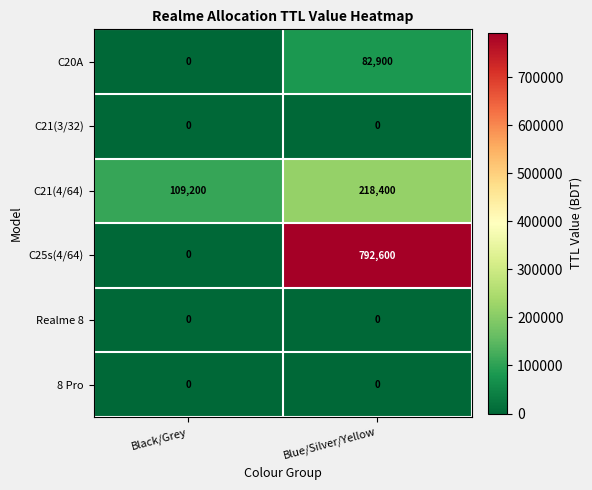

What is the highest value of the C25s(4/64) series?

792600